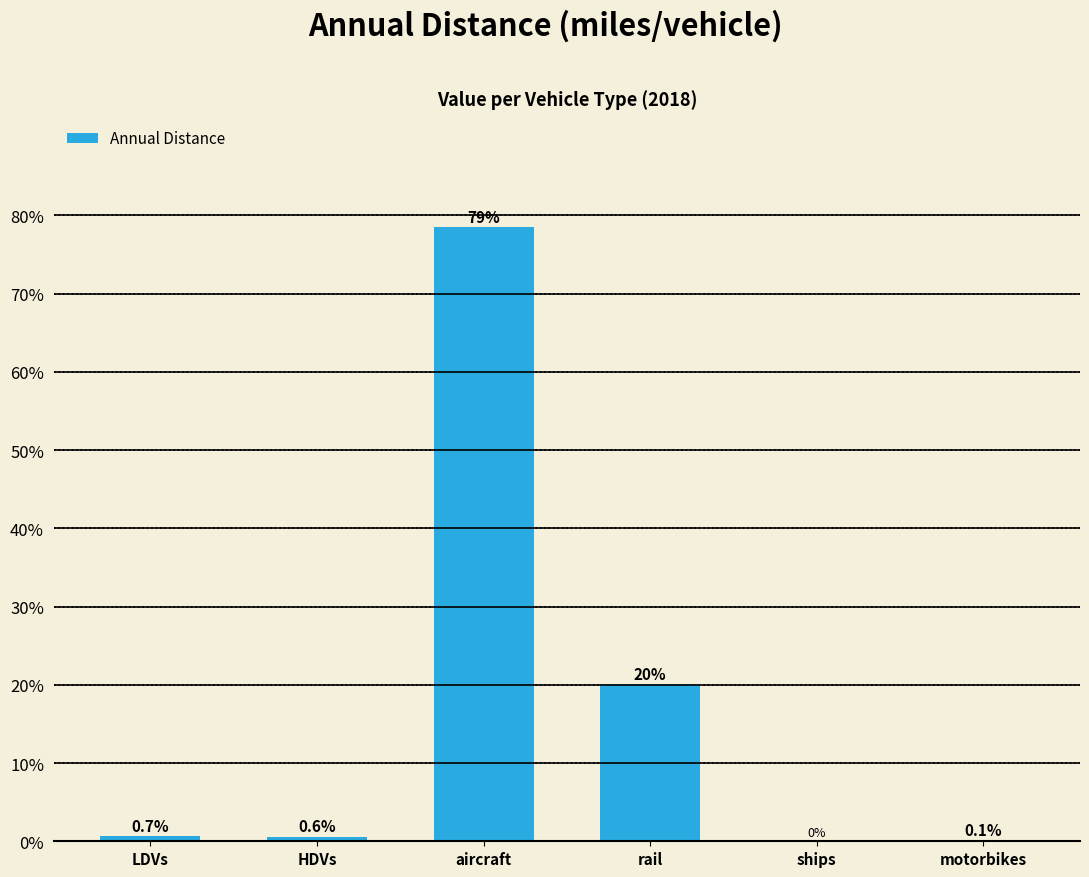

Between motorbikes and ships, which is larger?

motorbikes